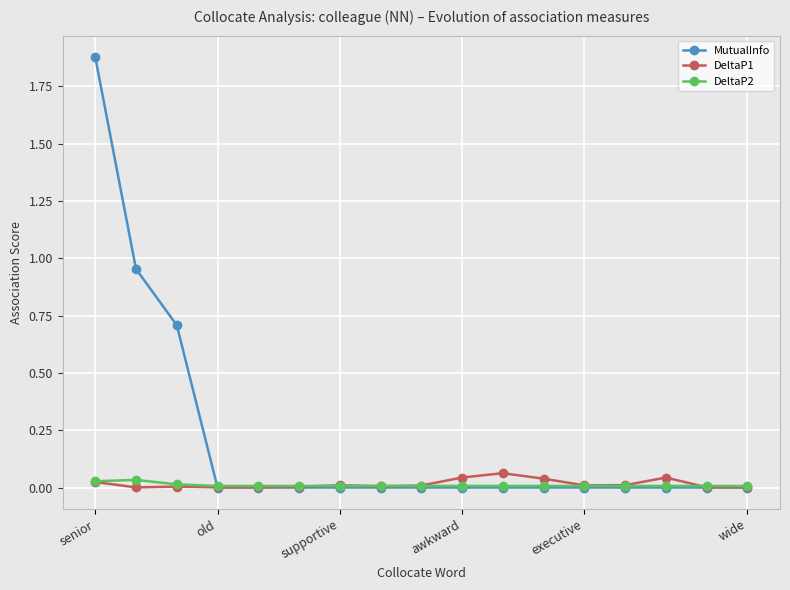

Which series has the largest total across all categories?

MutualInfo